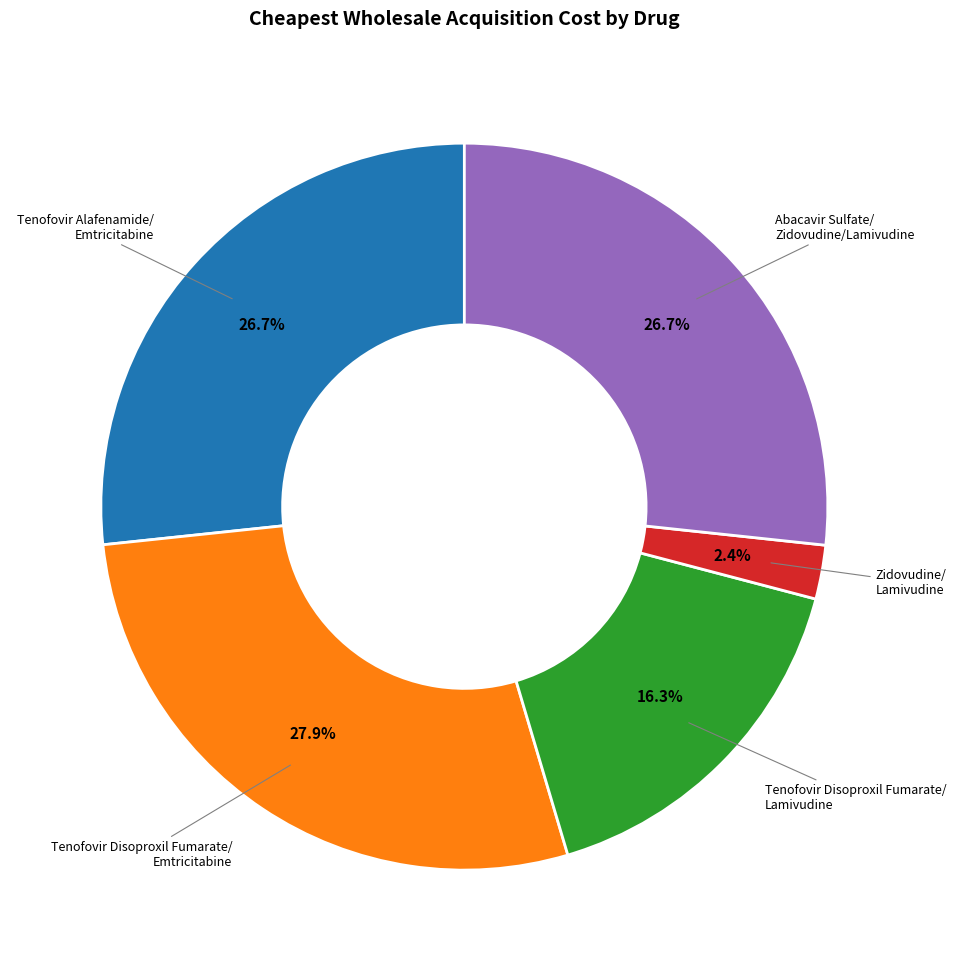

Count the number of slices in the pie.

5